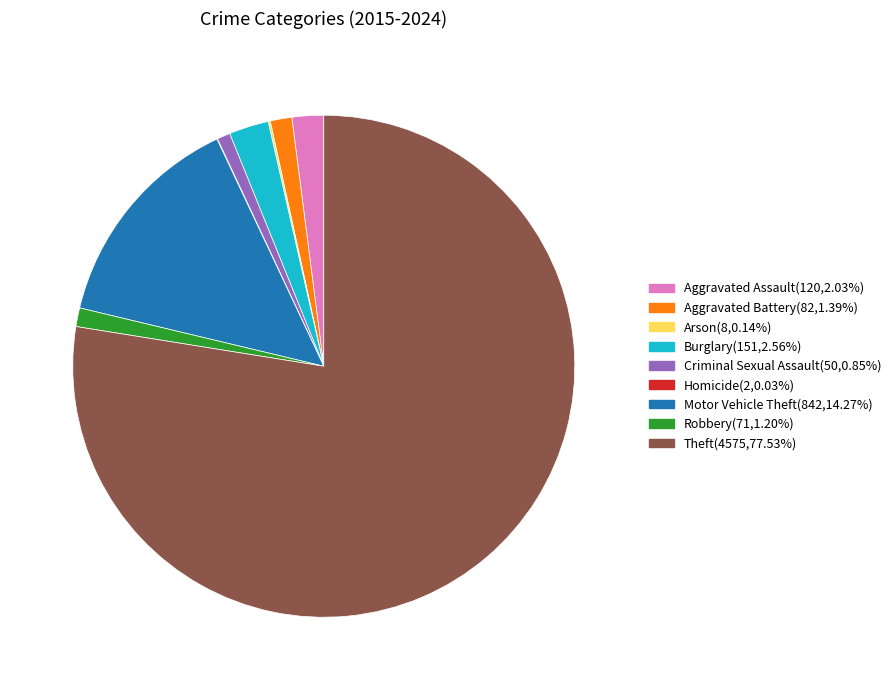

Which has a higher value, Burglary or Robbery?

Burglary